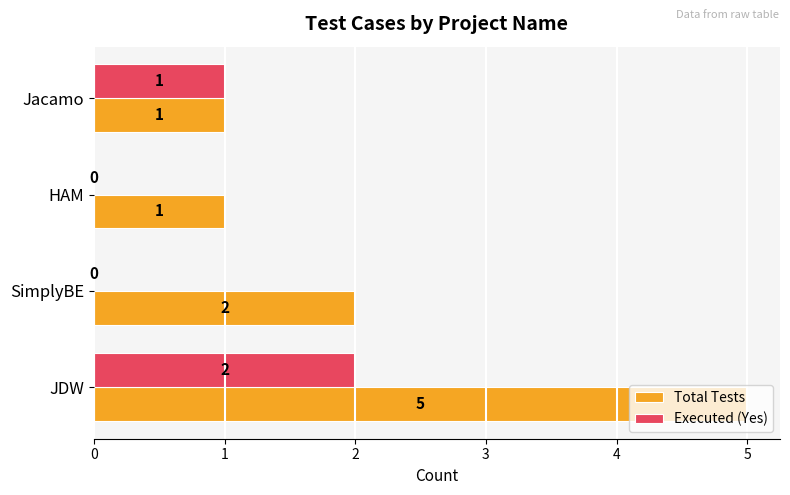

The value of Total Tests at HAM is 1. True or false?

True